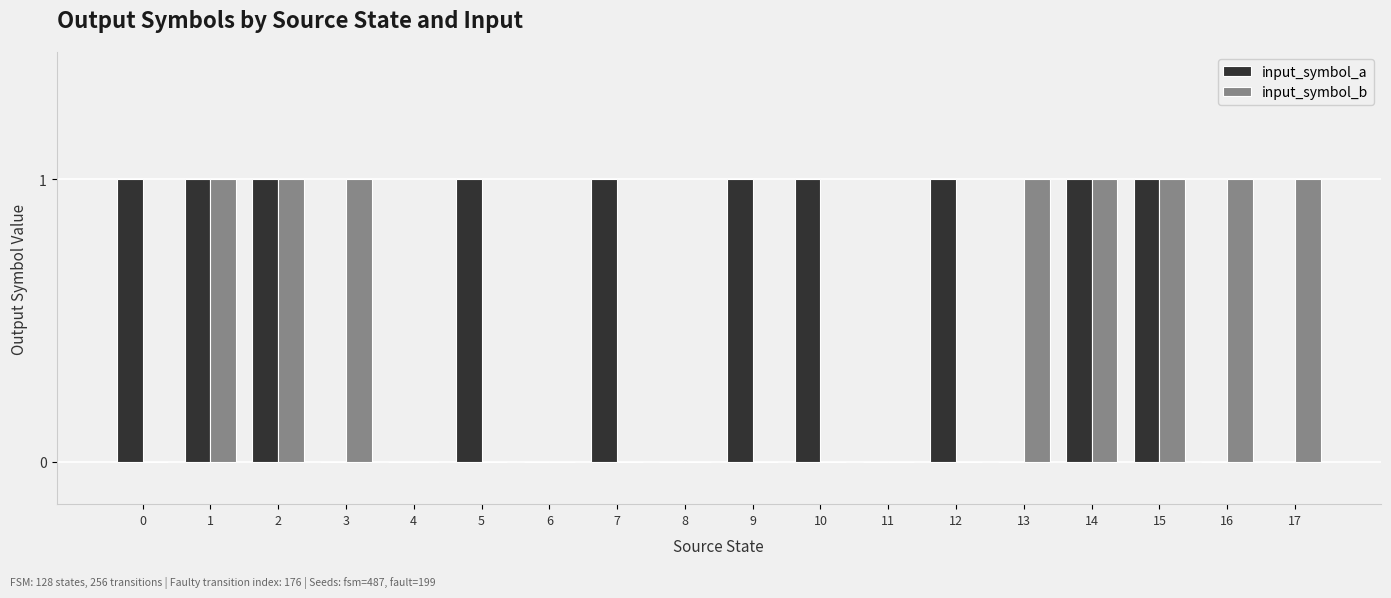

Which series has the largest total across all categories?

input_symbol_a